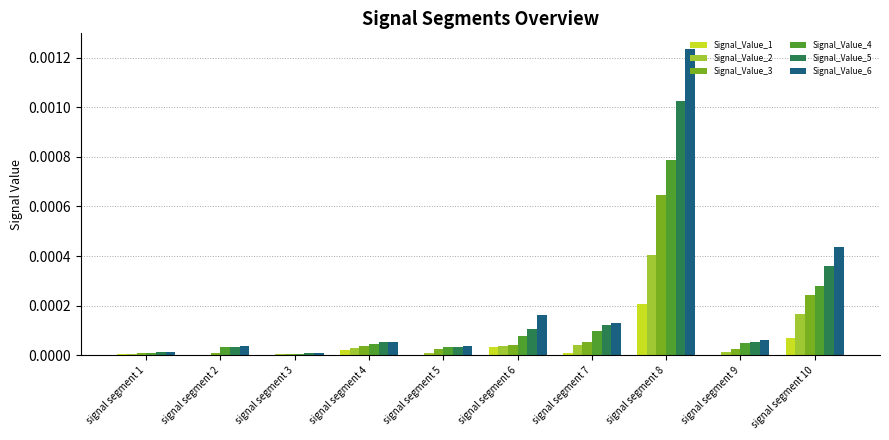

Is it true that Signal_Value_6 equals 0.0 at signal segment 4?

True